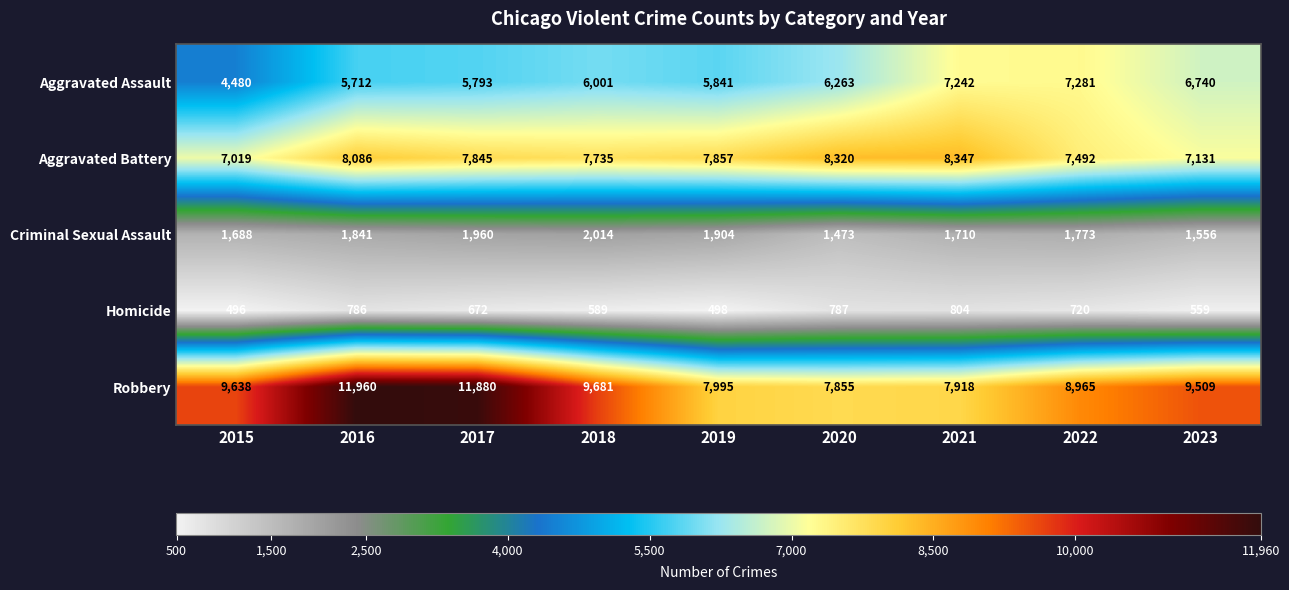

Rank the series at 2022 from highest to lowest value.

Robbery, Aggravated Battery, Aggravated Assault, Criminal Sexual Assault, Homicide